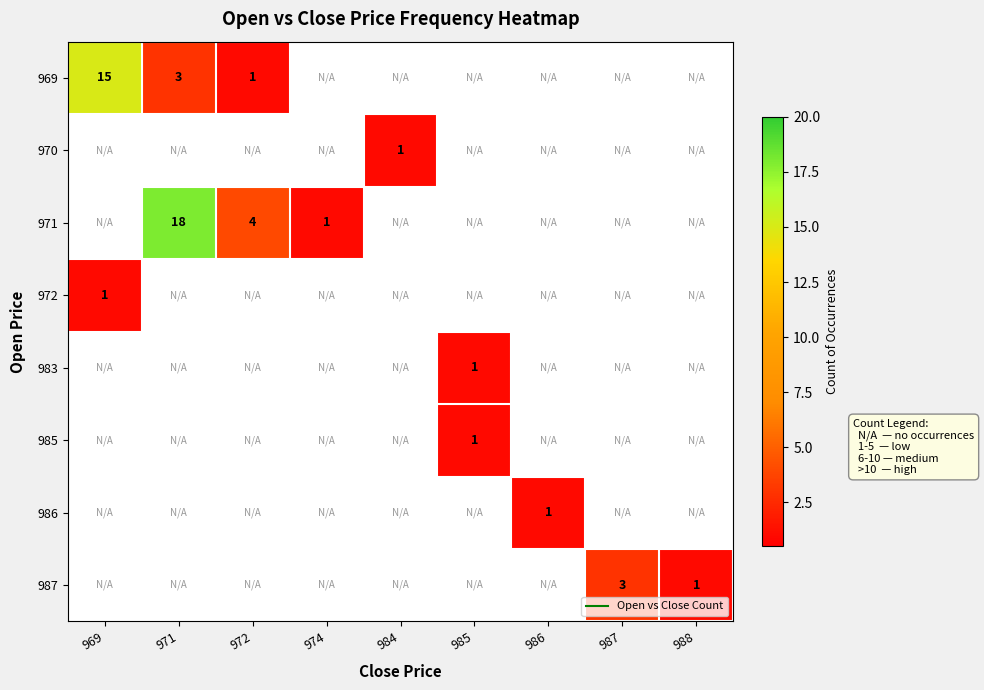

At which category does the chart reach its minimum across all series?

972